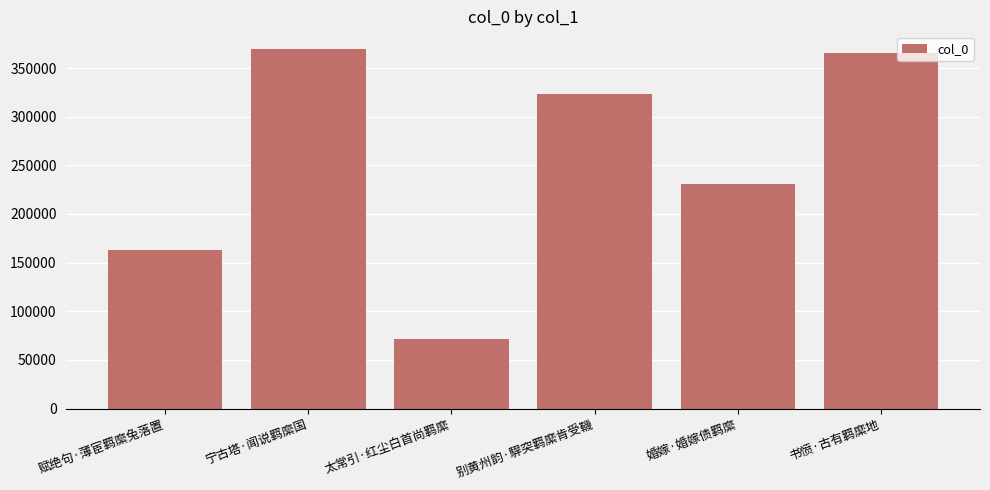

Where does the data first go above 322785?

宁古塔·闻说羁縻国